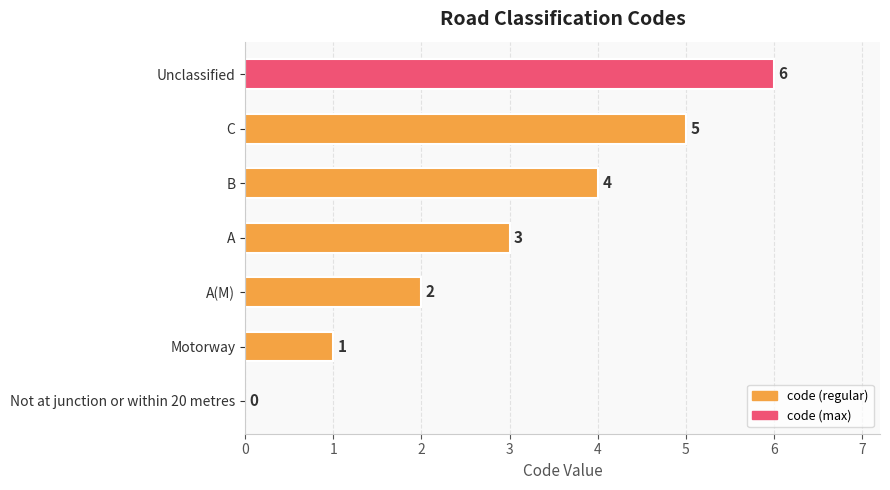

What is the sum of all values?

21